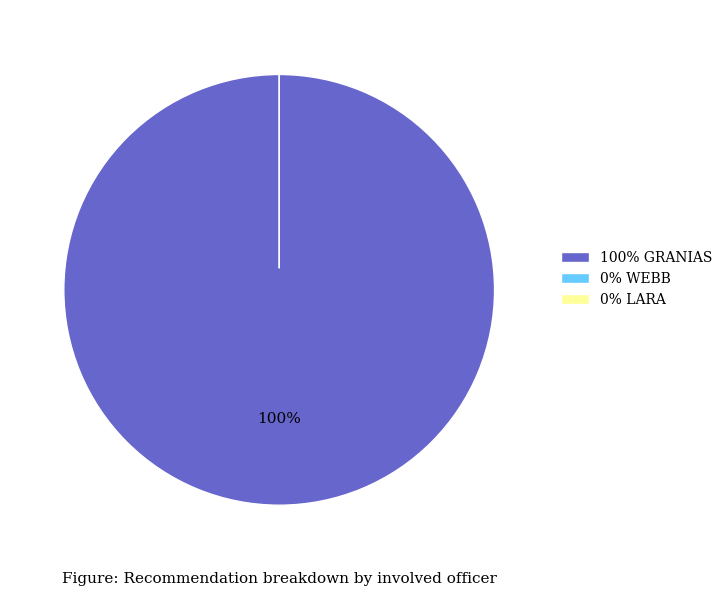

Is it true that WEBB is 1% of the pie?

False